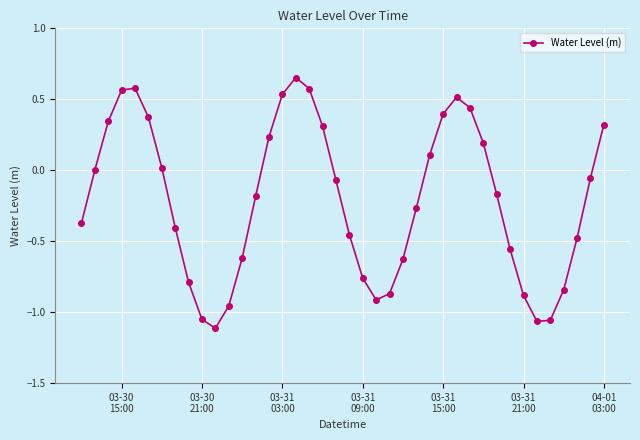

What is the value of the 27th point from the left?

0.1